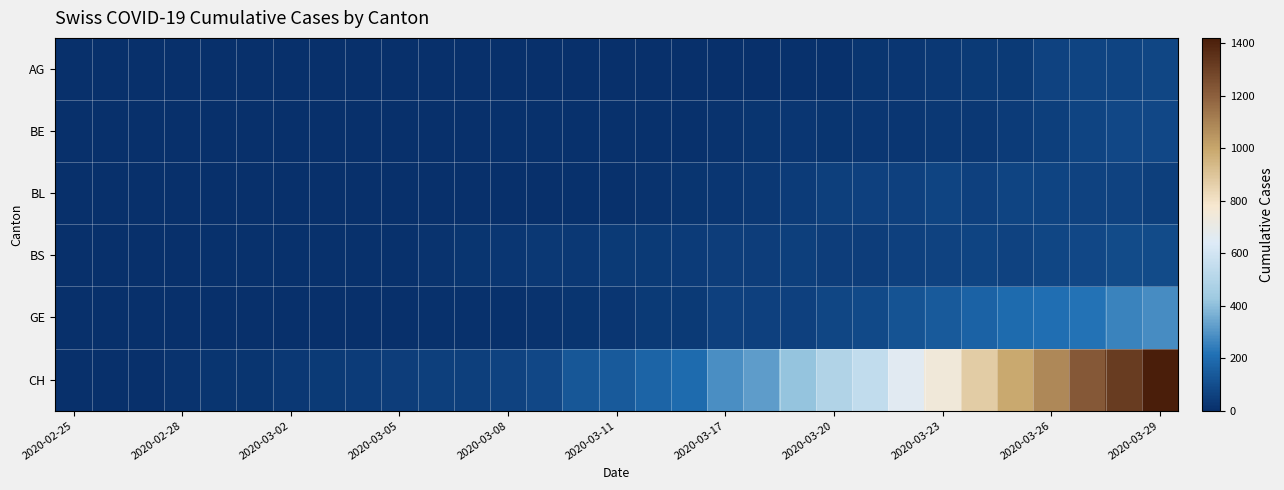

Reading left to right, what are all the values shown in this chart?

AG: 0	0	0	0	0	0	0	0	0	0	0	0	0	0	0	0	0	1	2	2	6	11	21	26	28	38	38	63	67	69	73
BE: 0	0	0	0	0	0	0	0	0	0	2	5	6	6	6	7	9	10	13	21	25	17	25	26	28	33	41	55	69	80	79
BL: 0	0	0	1	1	1	1	1	1	1	2	2	2	4	6	9	13	21	25	33	41	55	60	59	68	61	70	69	63	64	54
BS: 3	3	4	4	7	8	9	11	11	11	12	18	25	30	33	34	35	41	45	45	50	45	46	59	66	68	66	75	78	90	92
GE: 0	1	1	2	3	3	3	4	4	5	7	9	10	14	17	26	34	35	56	56	58	73	87	120	143	171	197	208	220	259	280
CH: 0	1	5	16	19	20	29	35	43	48	53	52	66	78	131	144	173	196	285	317	416	491	548	655	747	873	988	1083	1225	1316	1420